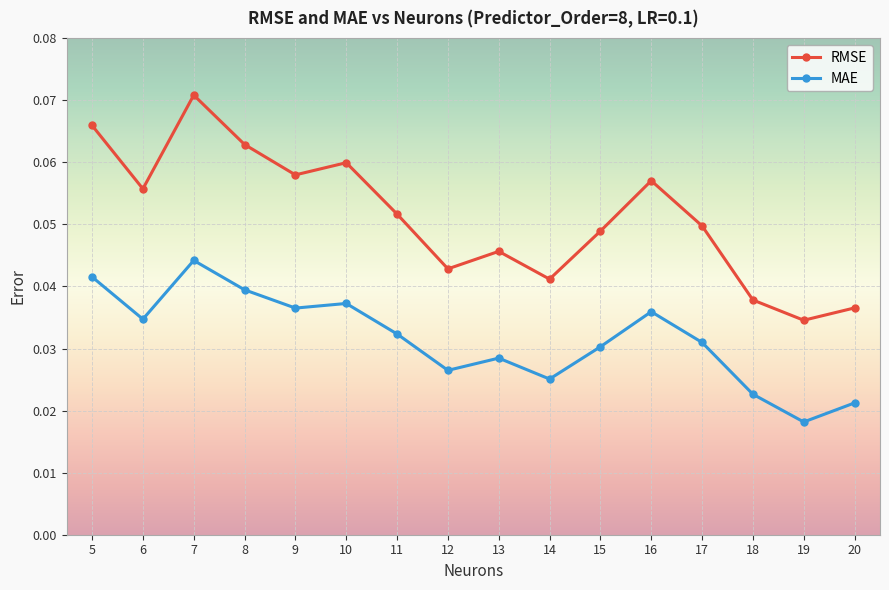

True or false: RMSE and MAE intersect in this chart.

False